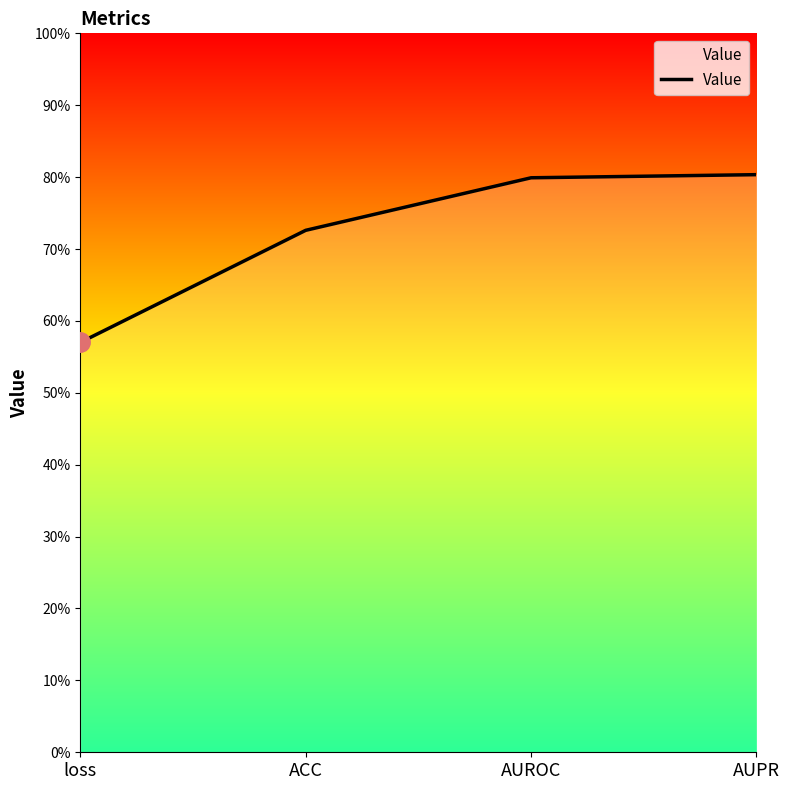

What is the label of the 4th point from the left?

AUPR